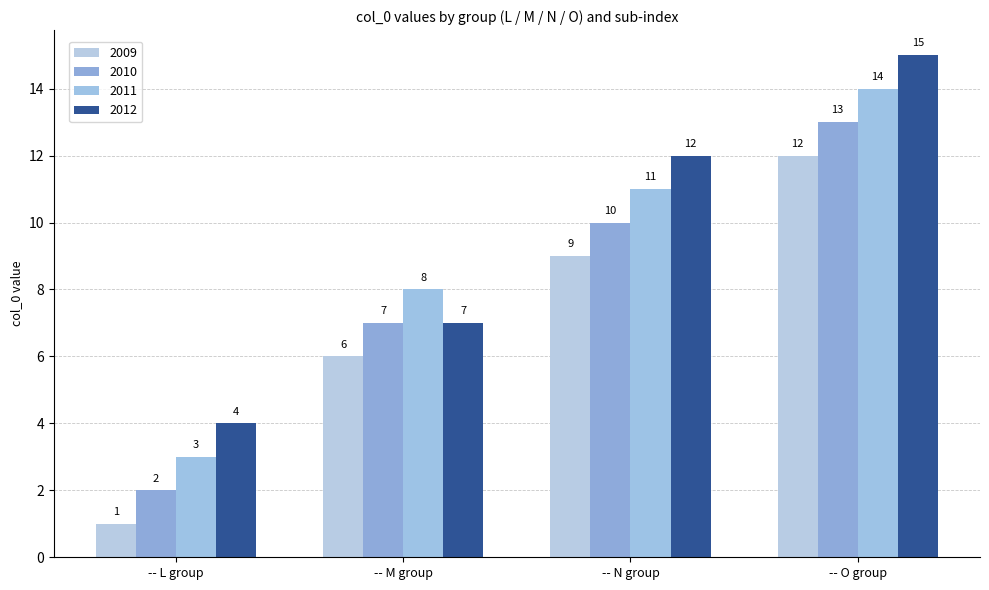

What are all the series names shown in the legend?

2009, 2010, 2011, 2012